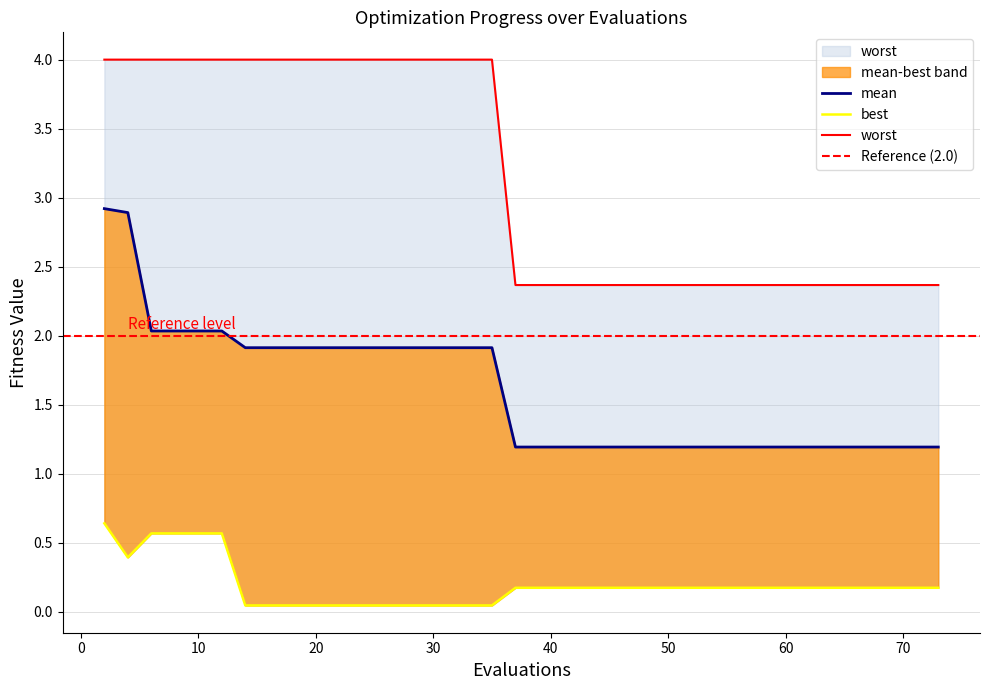

Is it true that best equals 0.3 at 70?

False